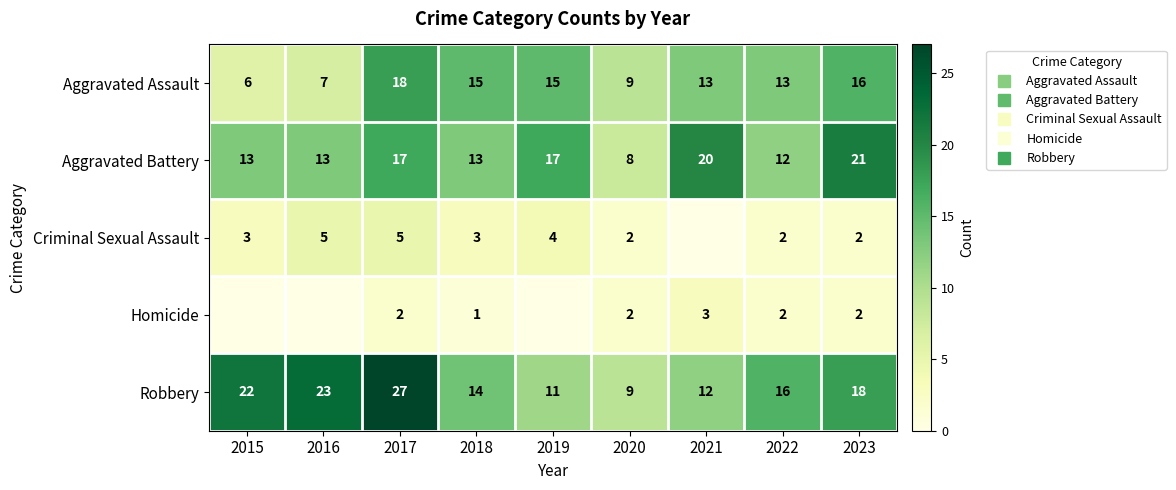

Between 2021 and 2022, which series saw the biggest shift?

Aggravated Battery